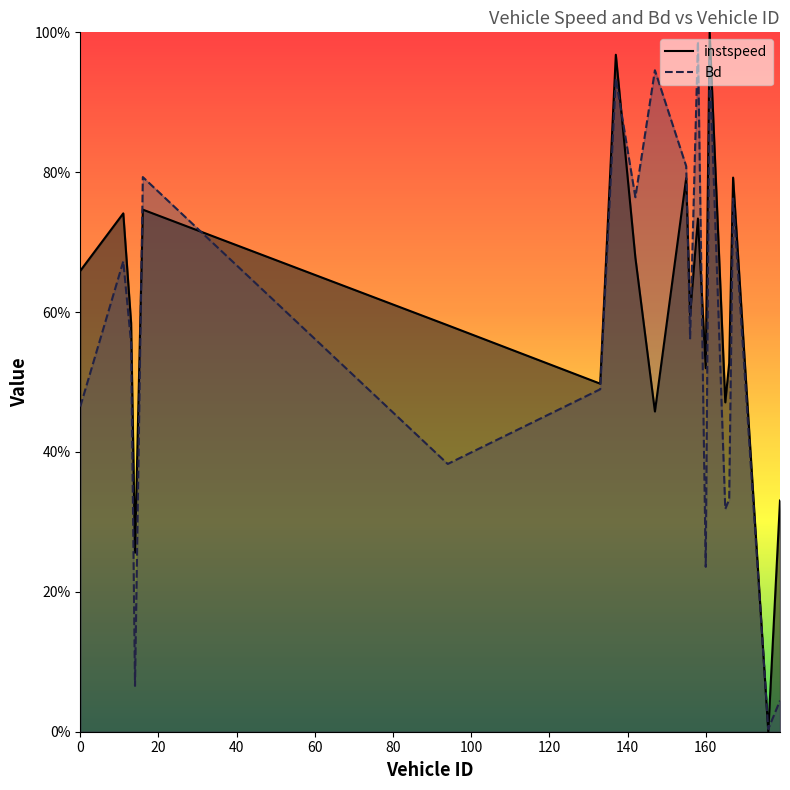

What are all the series names shown in the legend?

instspeed, Bd